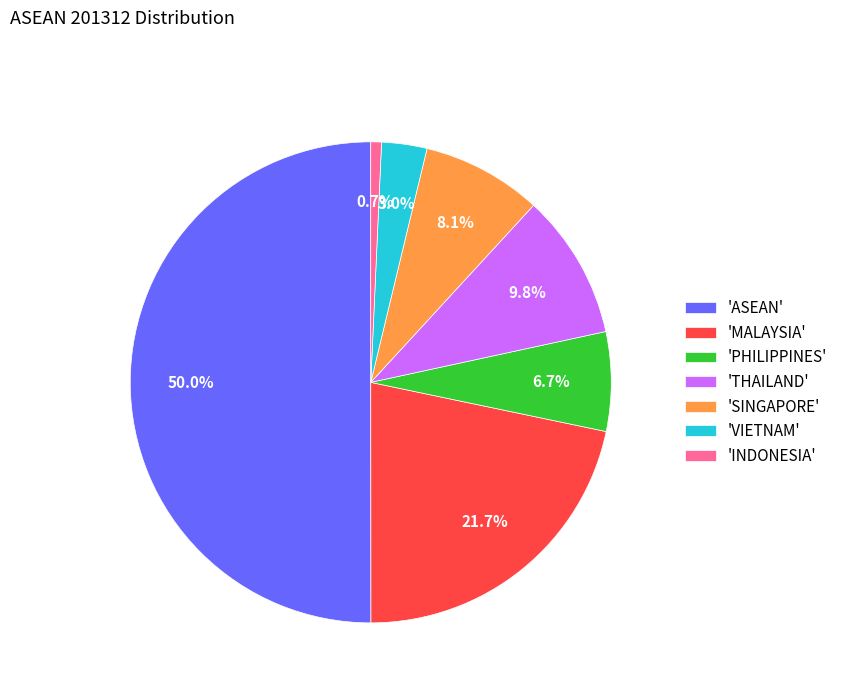

How much of the chart is everything except 'THAILAND'?

90.2%